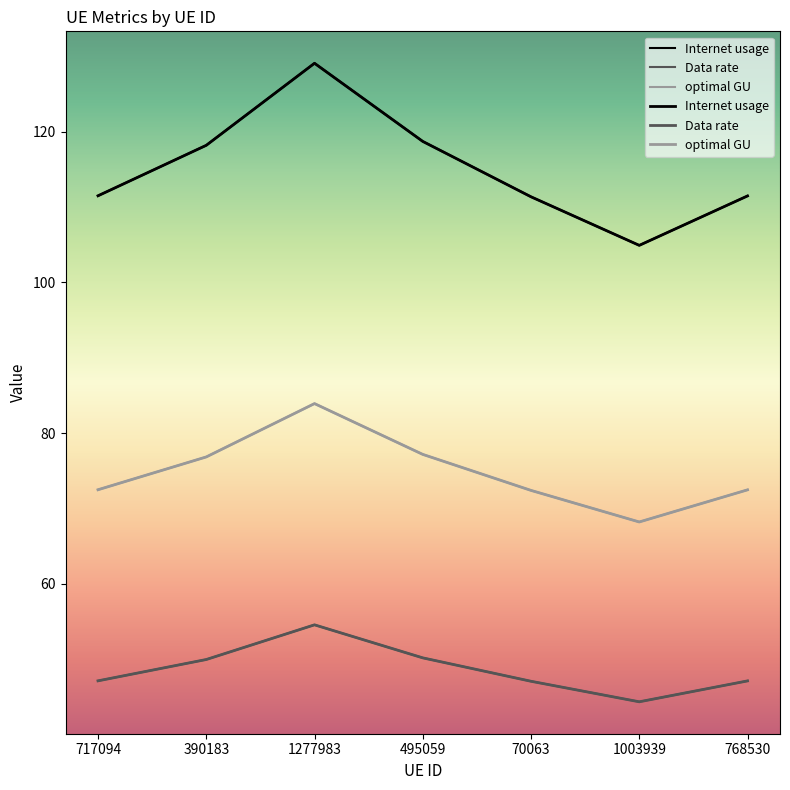

True or false: Data rate and Internet usage intersect in this chart.

False